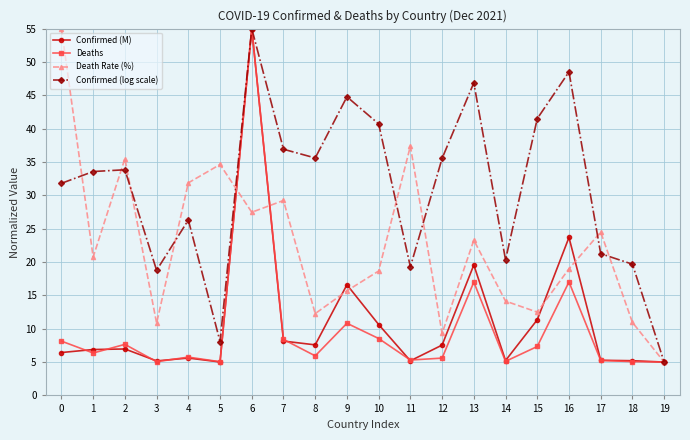

How many distinct data groups are displayed?

4